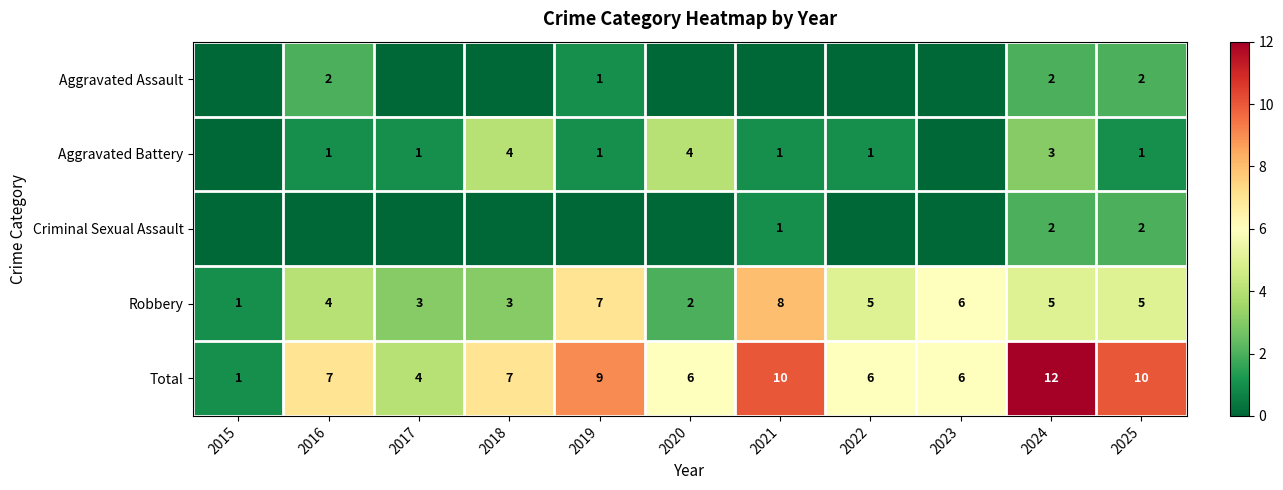

Is the value of Aggravated Assault at 2016 greater than the value of Robbery at 2021?

No